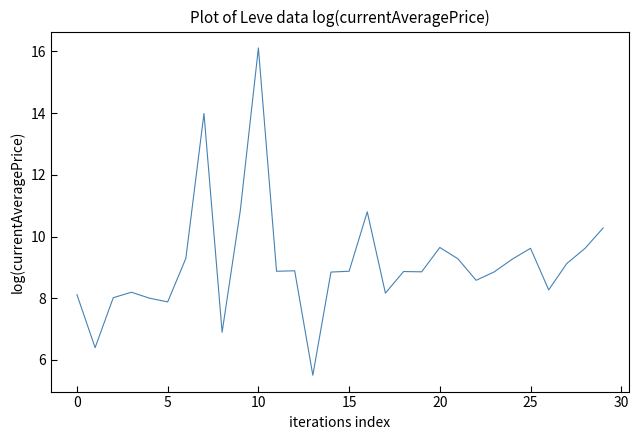

What is the maximum value shown in the chart?

16.1